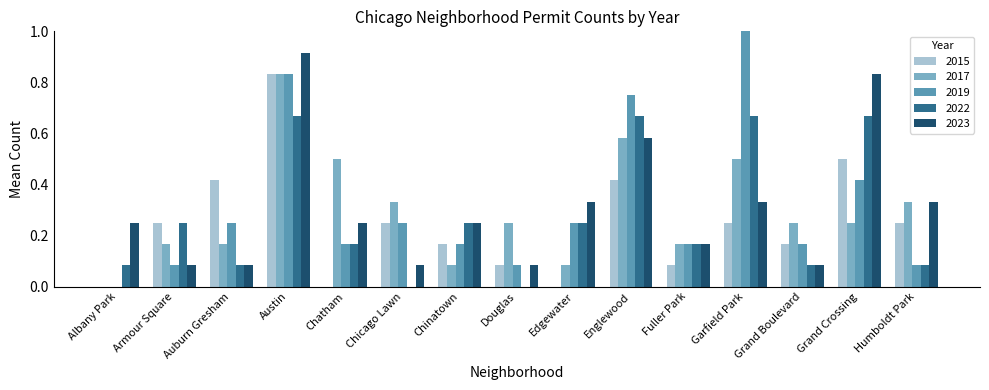

What is the sum of all 2023 values?

4.7